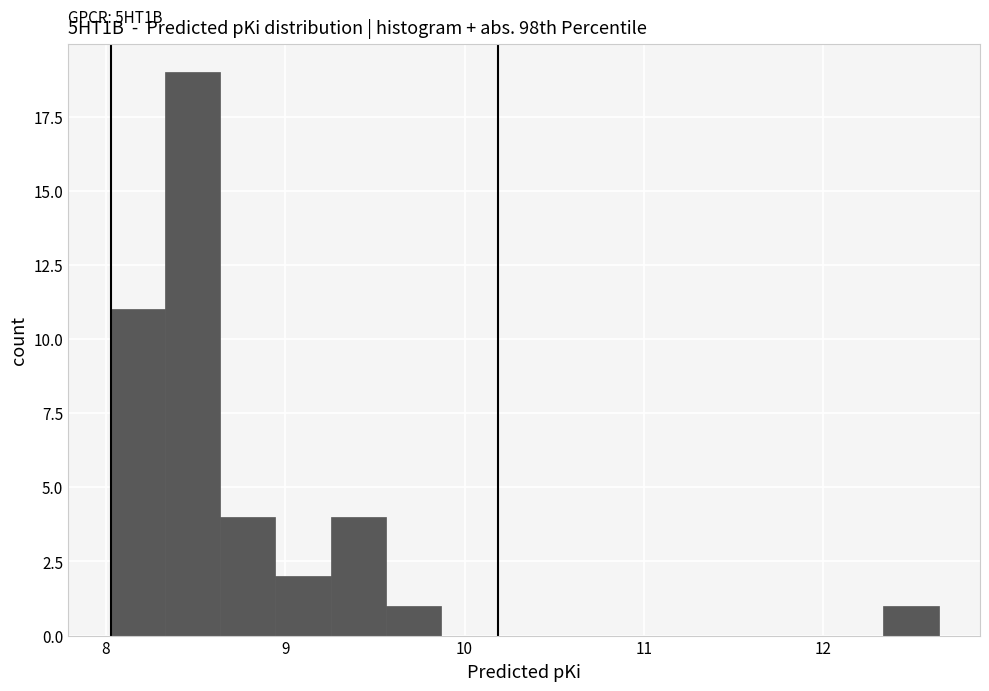

Around what value on the x-axis is the tallest bar? Give the approximate position of its centre, as read against the axis.

8.5